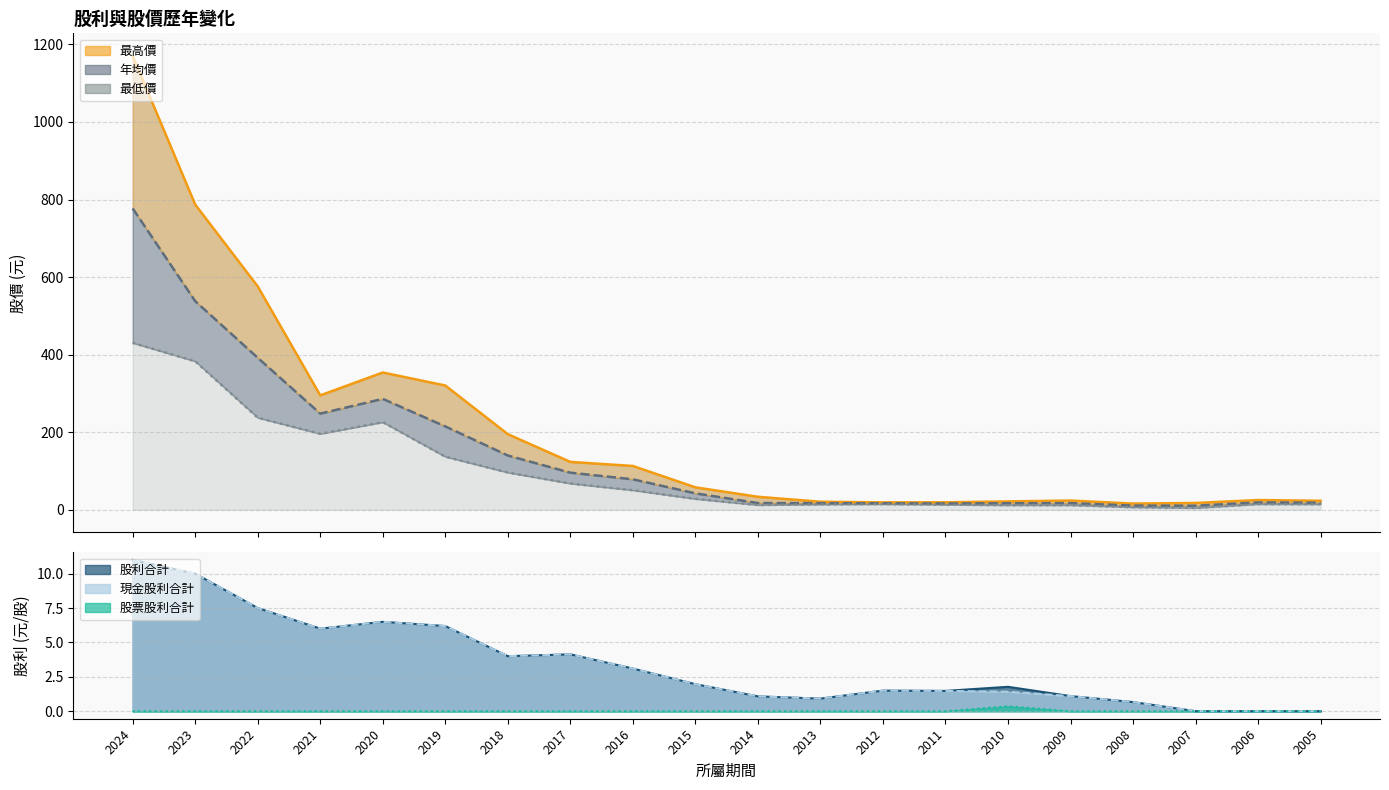

What is the approximate value of 最高價 at 2019?

320.5